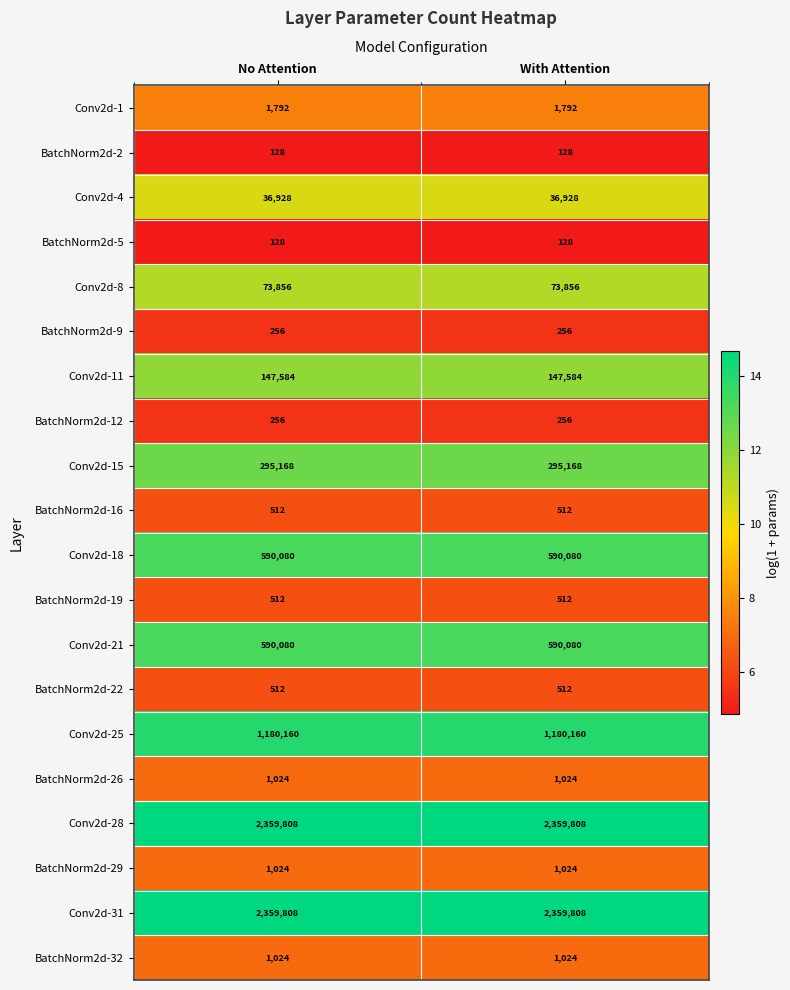

What is the sum of the BatchNorm2d-12 values at With Attention and No Attention?

512